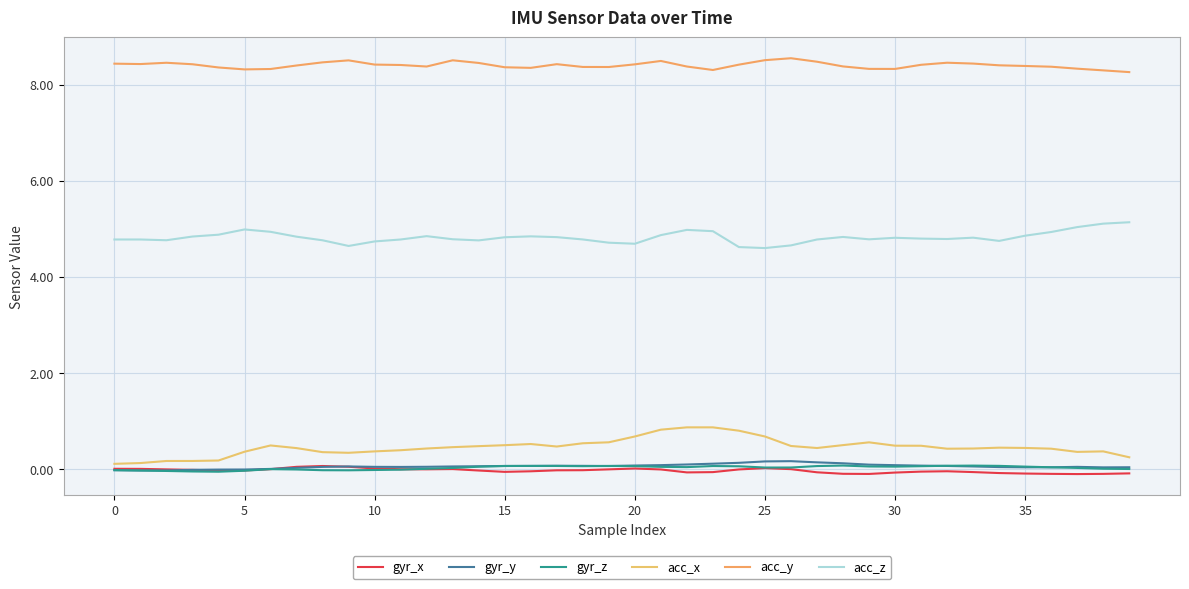

What are all the series names shown in the legend?

gyr_x, gyr_y, gyr_z, acc_x, acc_y, acc_z